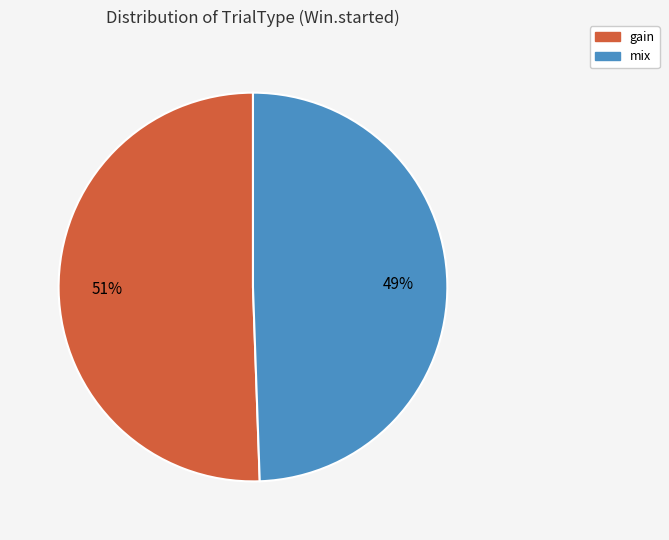

Is there a majority slice in this chart?

Yes